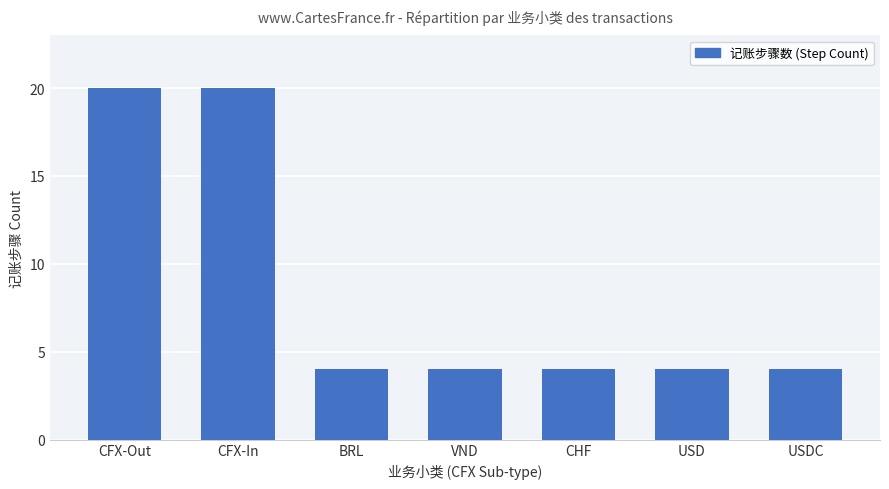

The chart shows a value of 4 at VND. True or false?

True